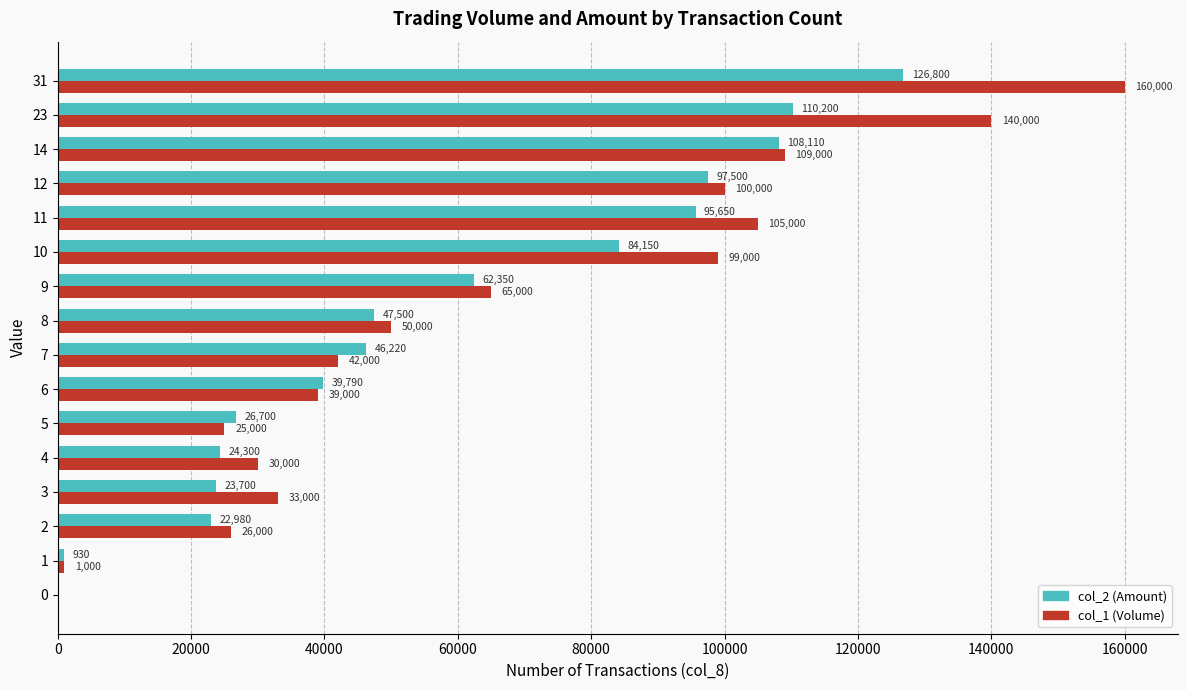

Count the number of categories in the chart.

16